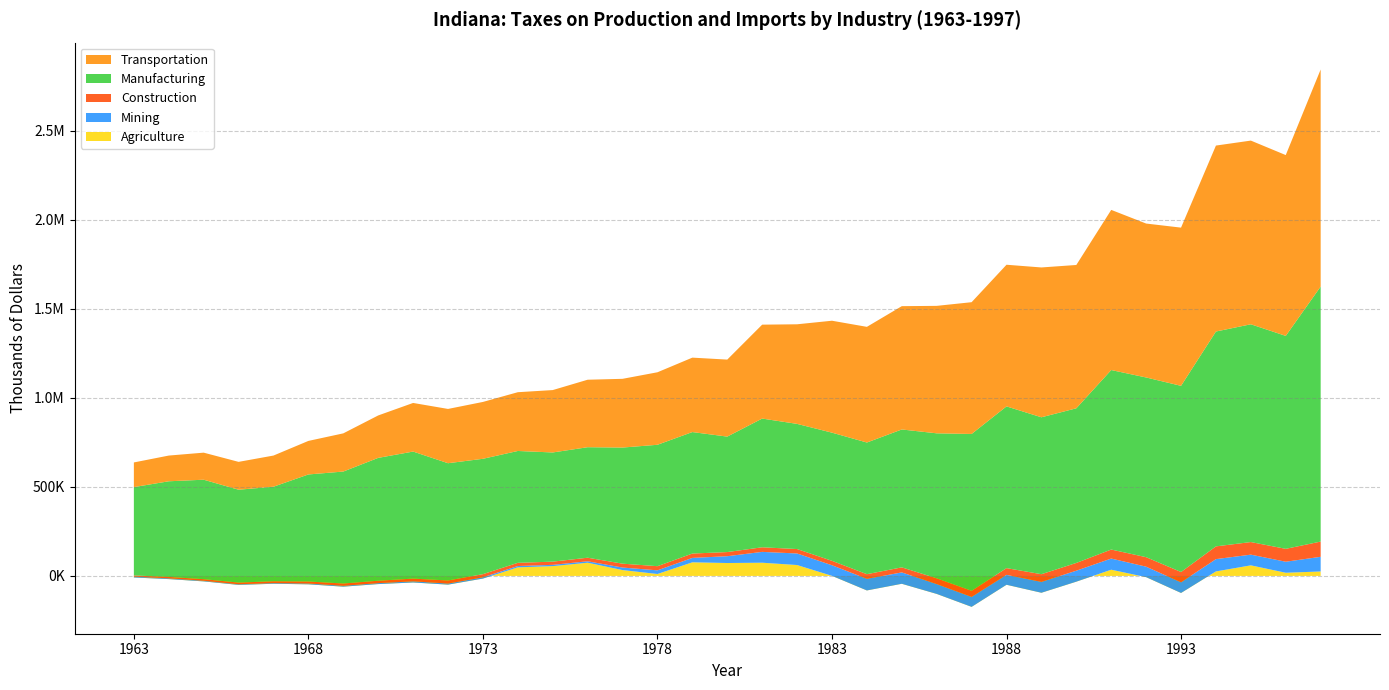

What is the total value across all series at 1989?

1732171